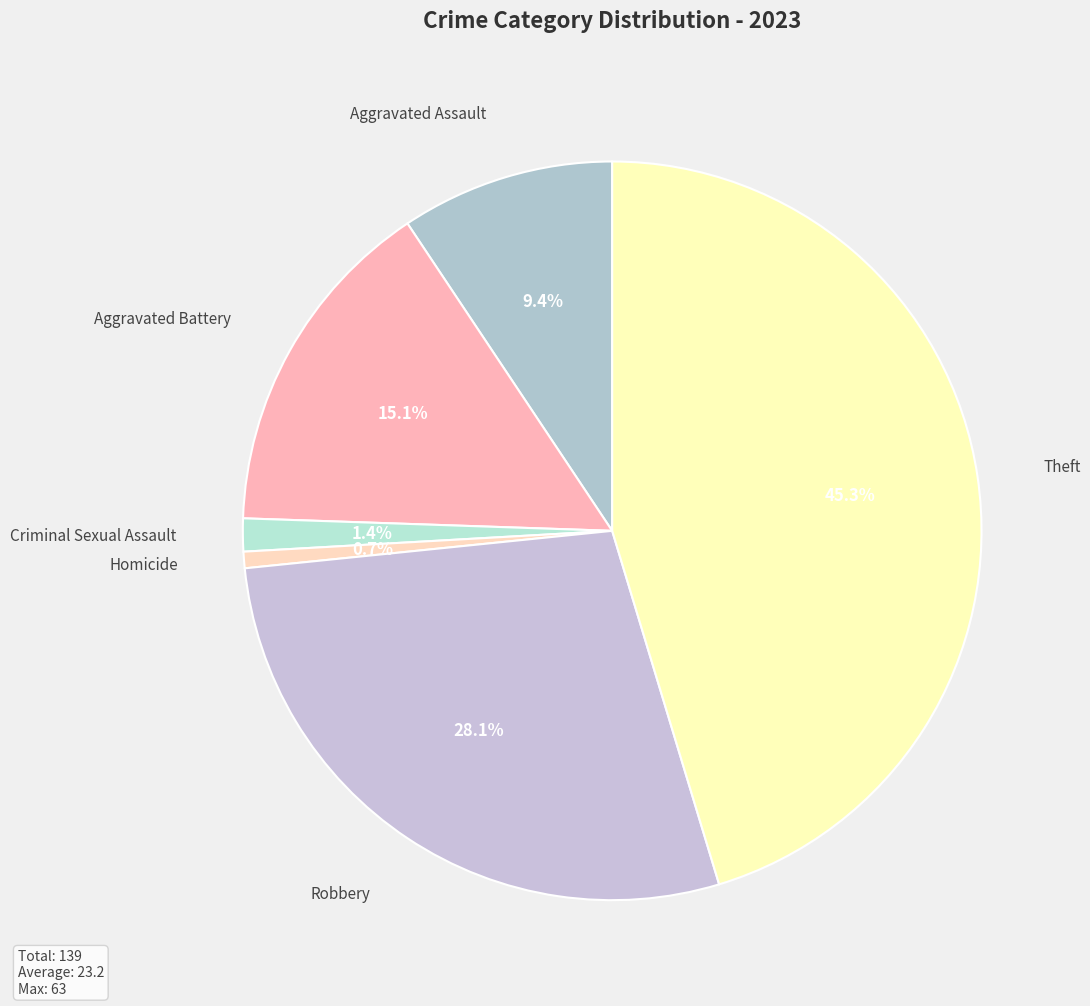

How many slices are in this pie chart?

6